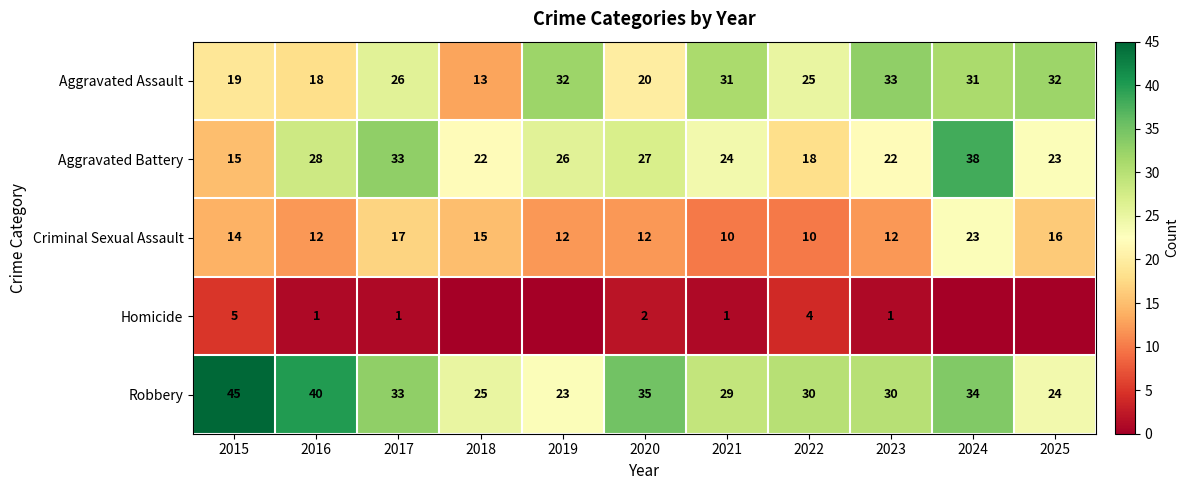

What is the sum of all Robbery values?

348